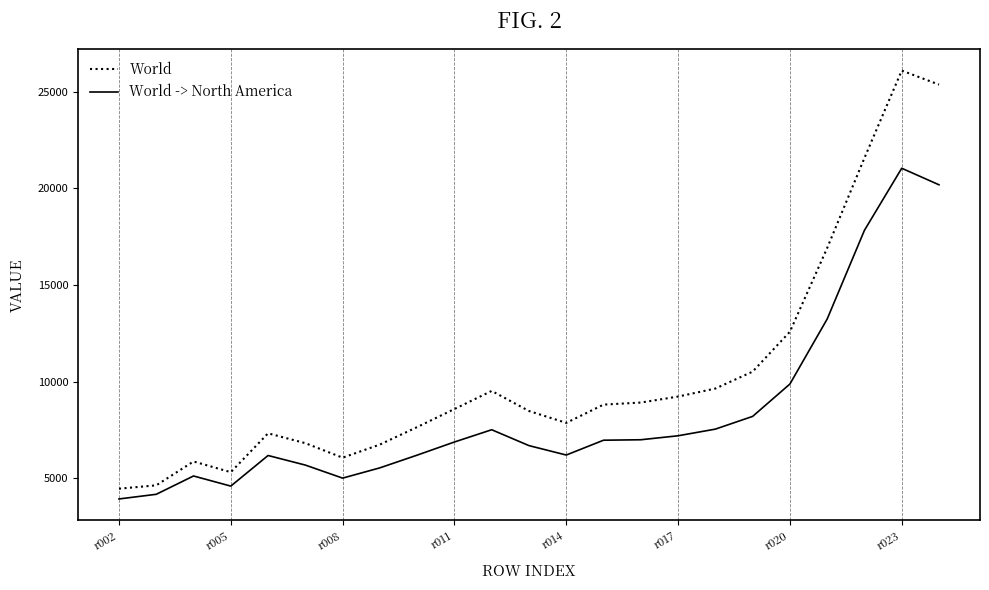

What are all the series names shown in the legend?

World, World -> North America